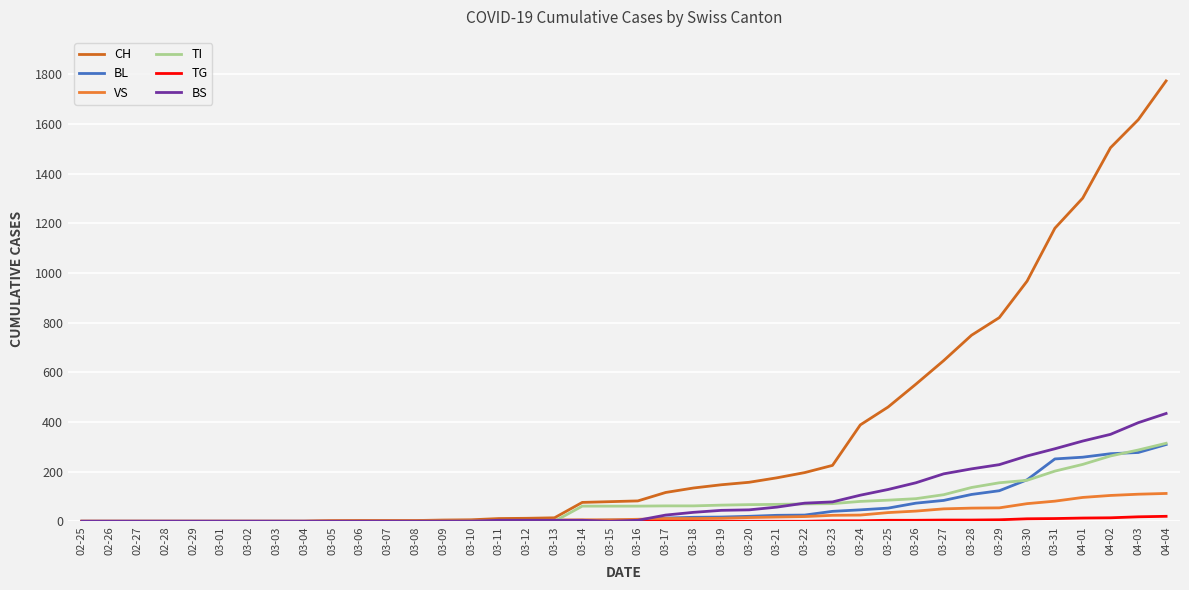

At which category is the sum across all series the highest?

04-04